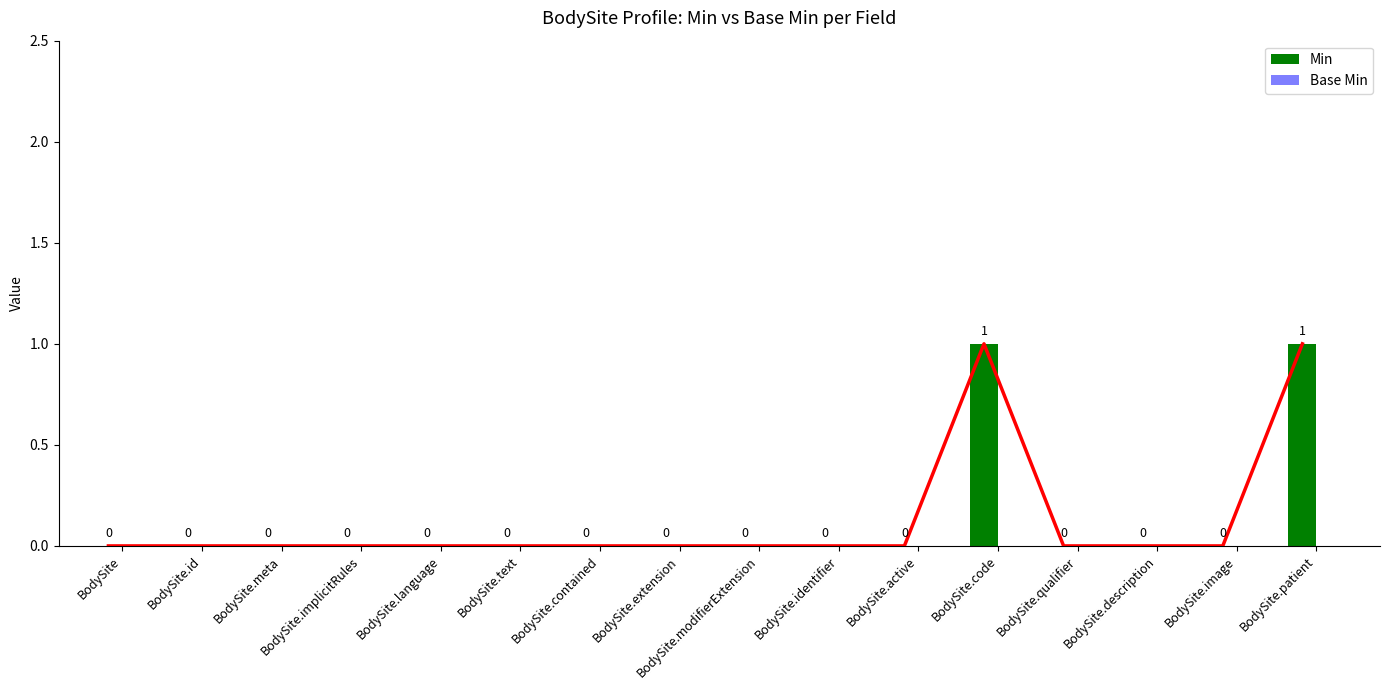

Which category has the highest value in the Base Min series?

BodySite